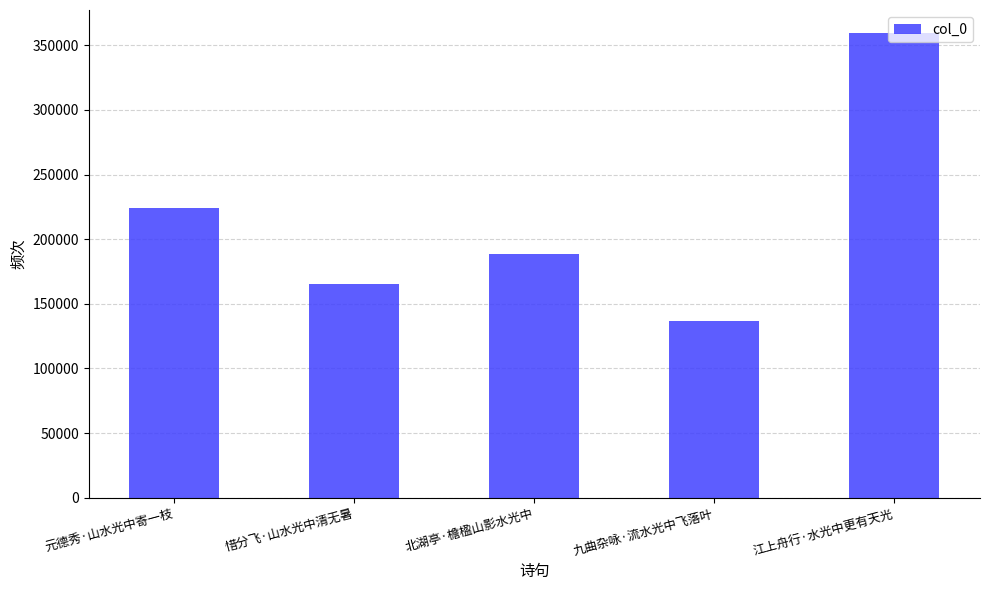

Read the value at 江上舟行·水光中更有天光, to the nearest 100.

359300